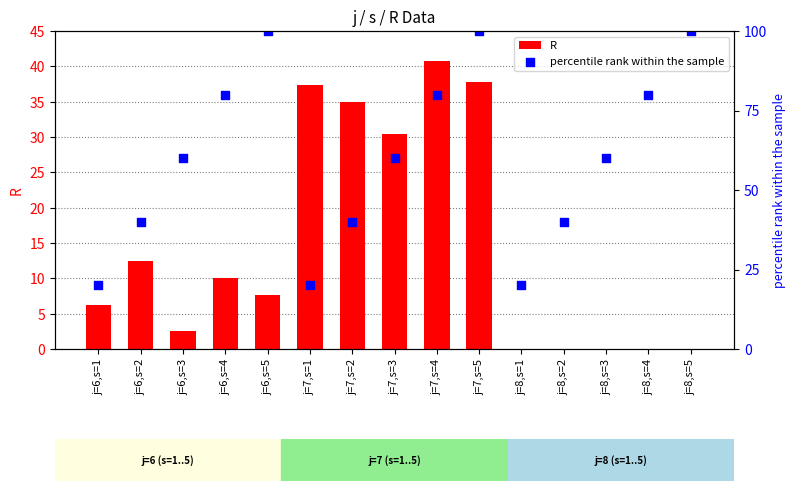

Which series has the largest total across all categories?

percentile rank within the sample